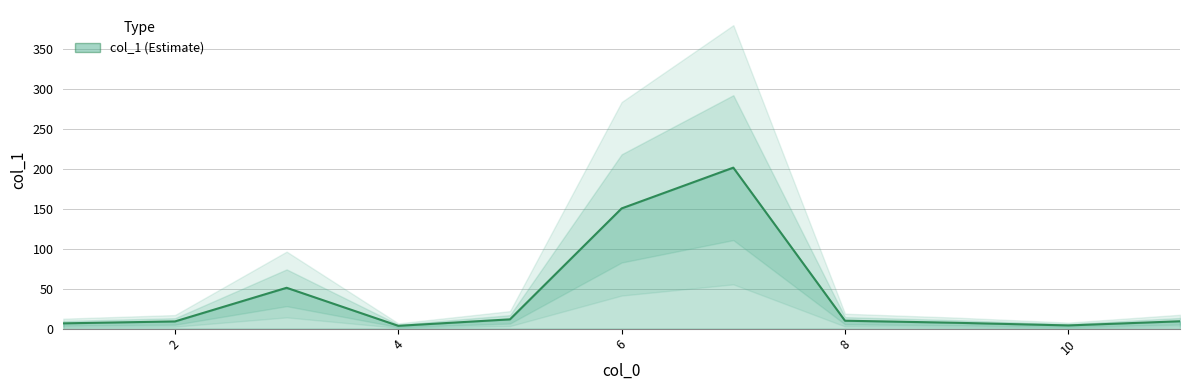

Is it true that the value at 7 is 201.4?

True